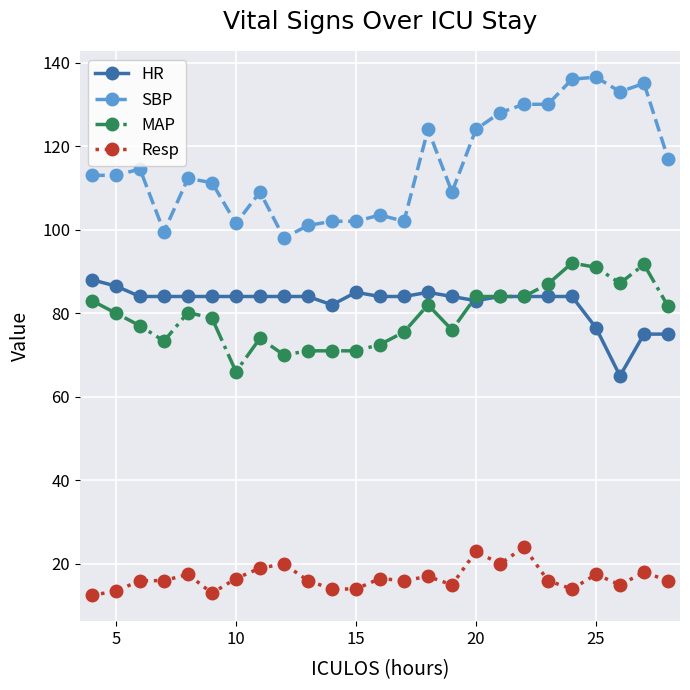

True or false: MAP has more than 1 points higher than both neighbors.

True